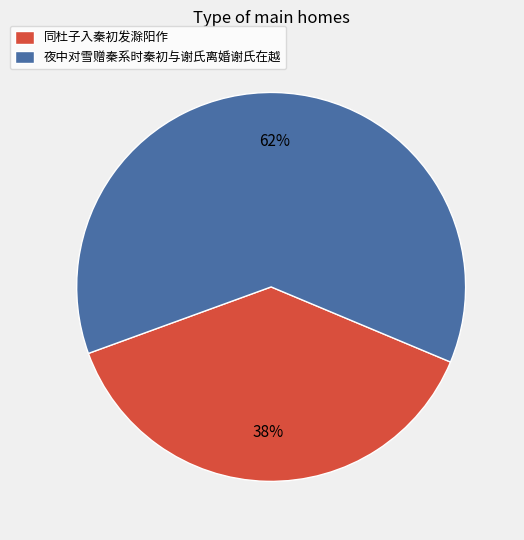

Count the number of slices in the pie.

2